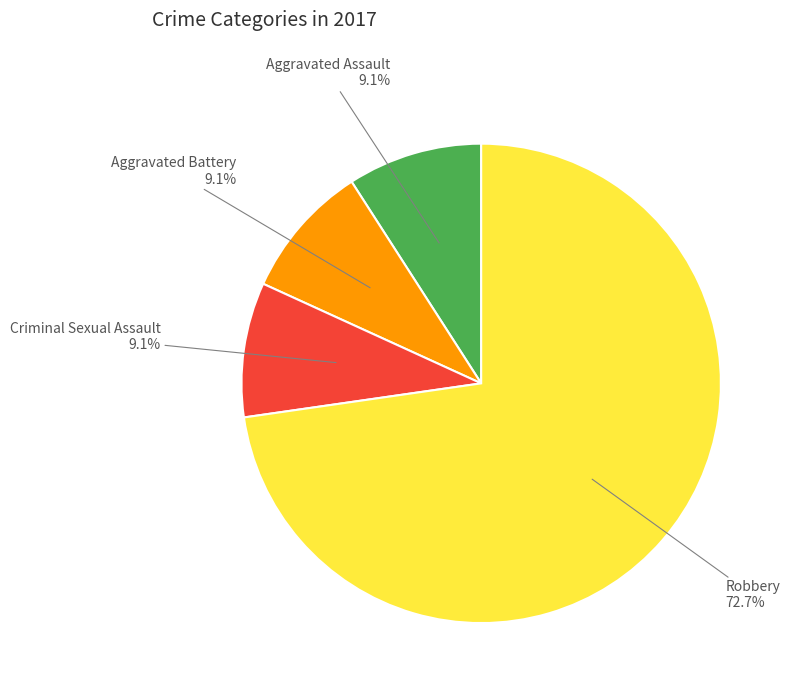

Is there any slice that represents more than half of the pie?

Yes